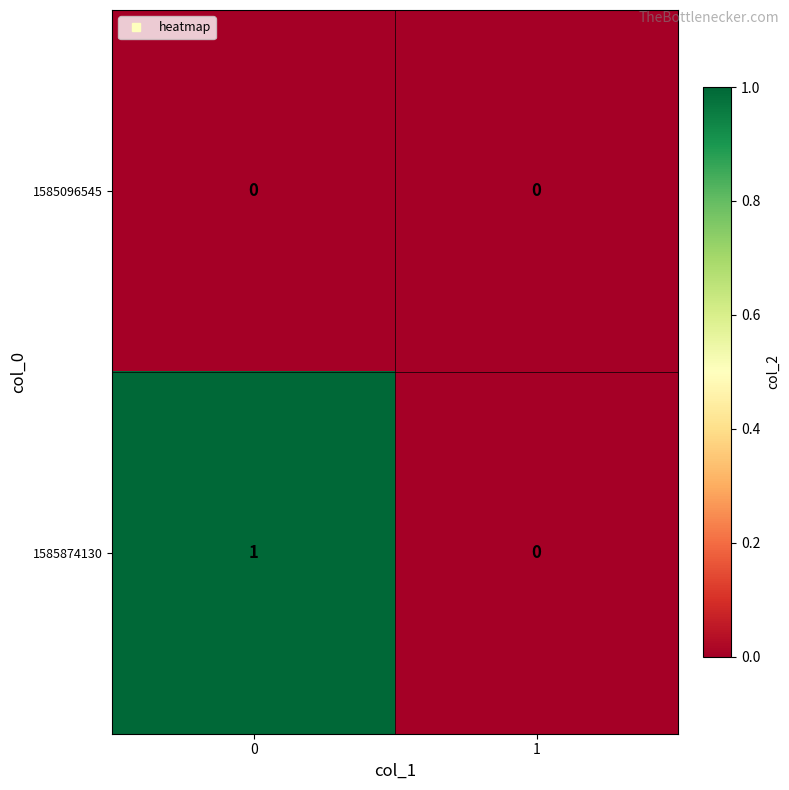

Rank the series by their maximum value, from highest to lowest.

1585874130, 1585096545